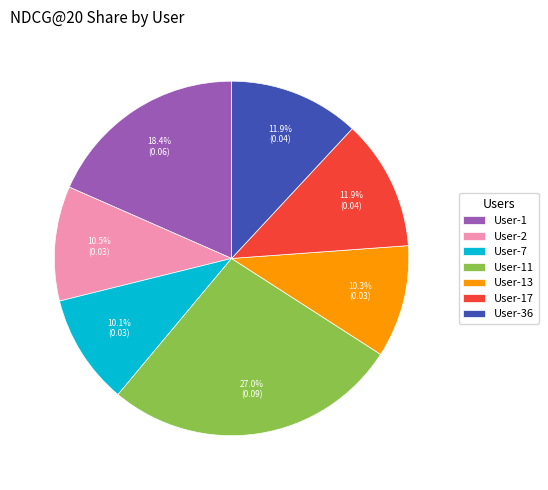

Is User-17 the majority of the pie?

No